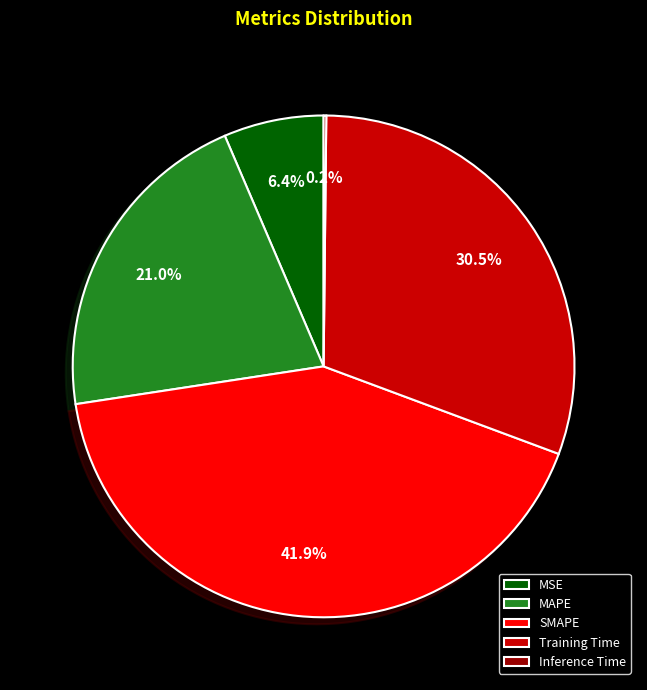

To the nearest percent, what is the difference between the largest and smallest slice percentages?

42%